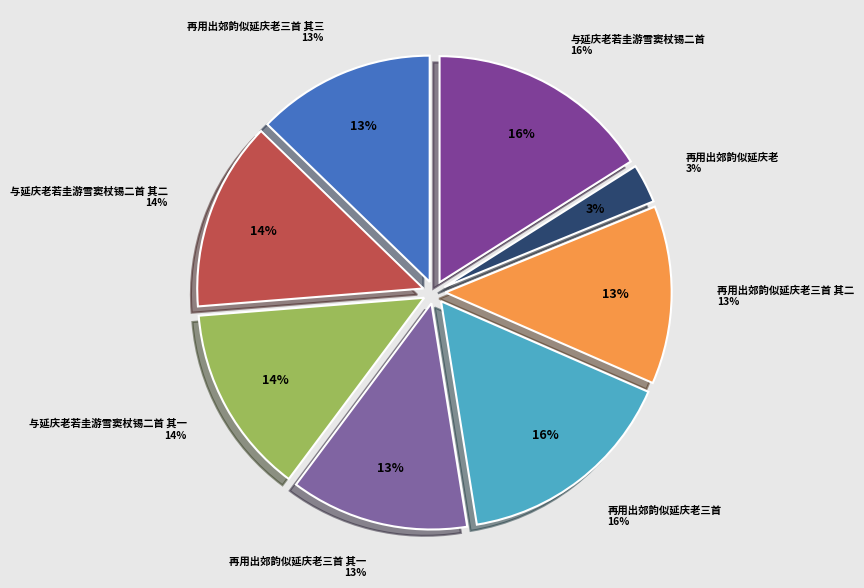

To the nearest percent, what is the combined percentage of 与延庆老若圭游雪窦杖锡二首 其一 and 再用出郊韵似延庆老三首?

29%